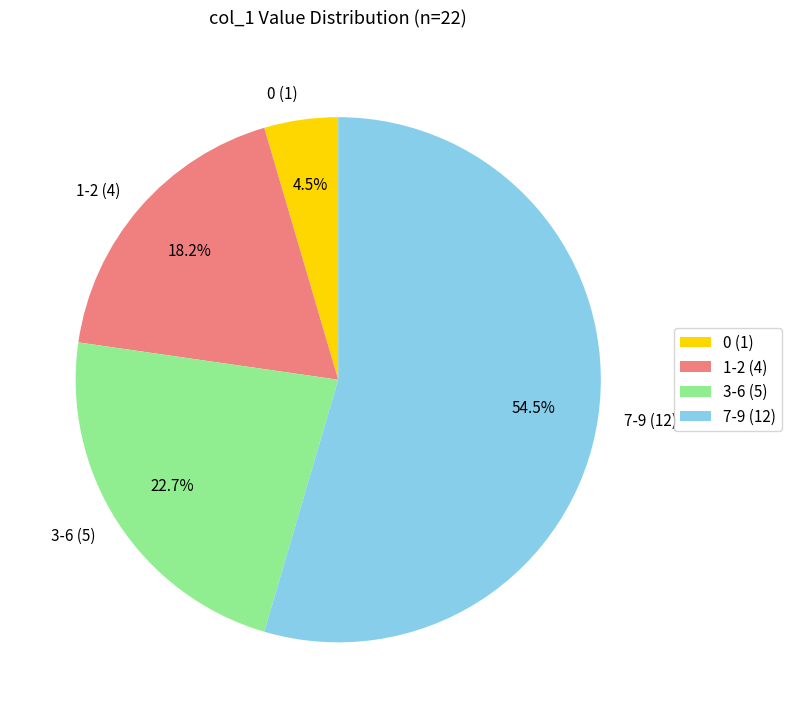

What is the total percentage of 1-2 and 0?

22.7%